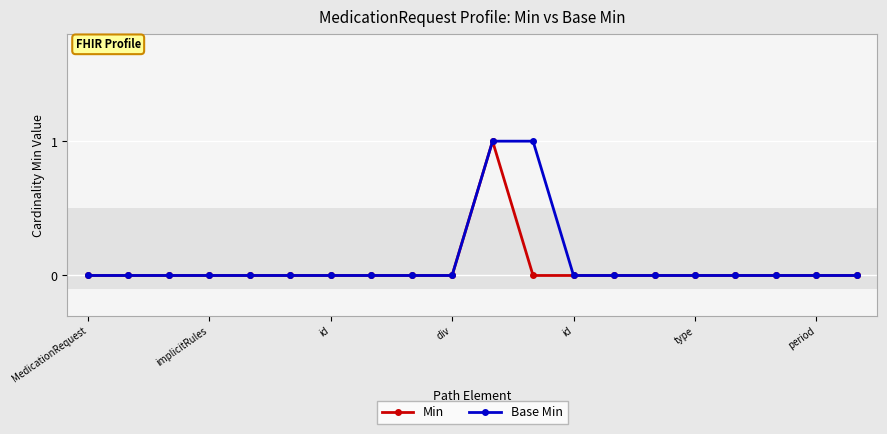

Reading left to right, extract all data points from this chart.

Min: 0	0	0	0	0	0	0	0	0	0	1	0	0	0	0	0	0	0	0	0
Base Min: 0	0	0	0	0	0	0	0	0	0	1	1	0	0	0	0	0	0	0	0